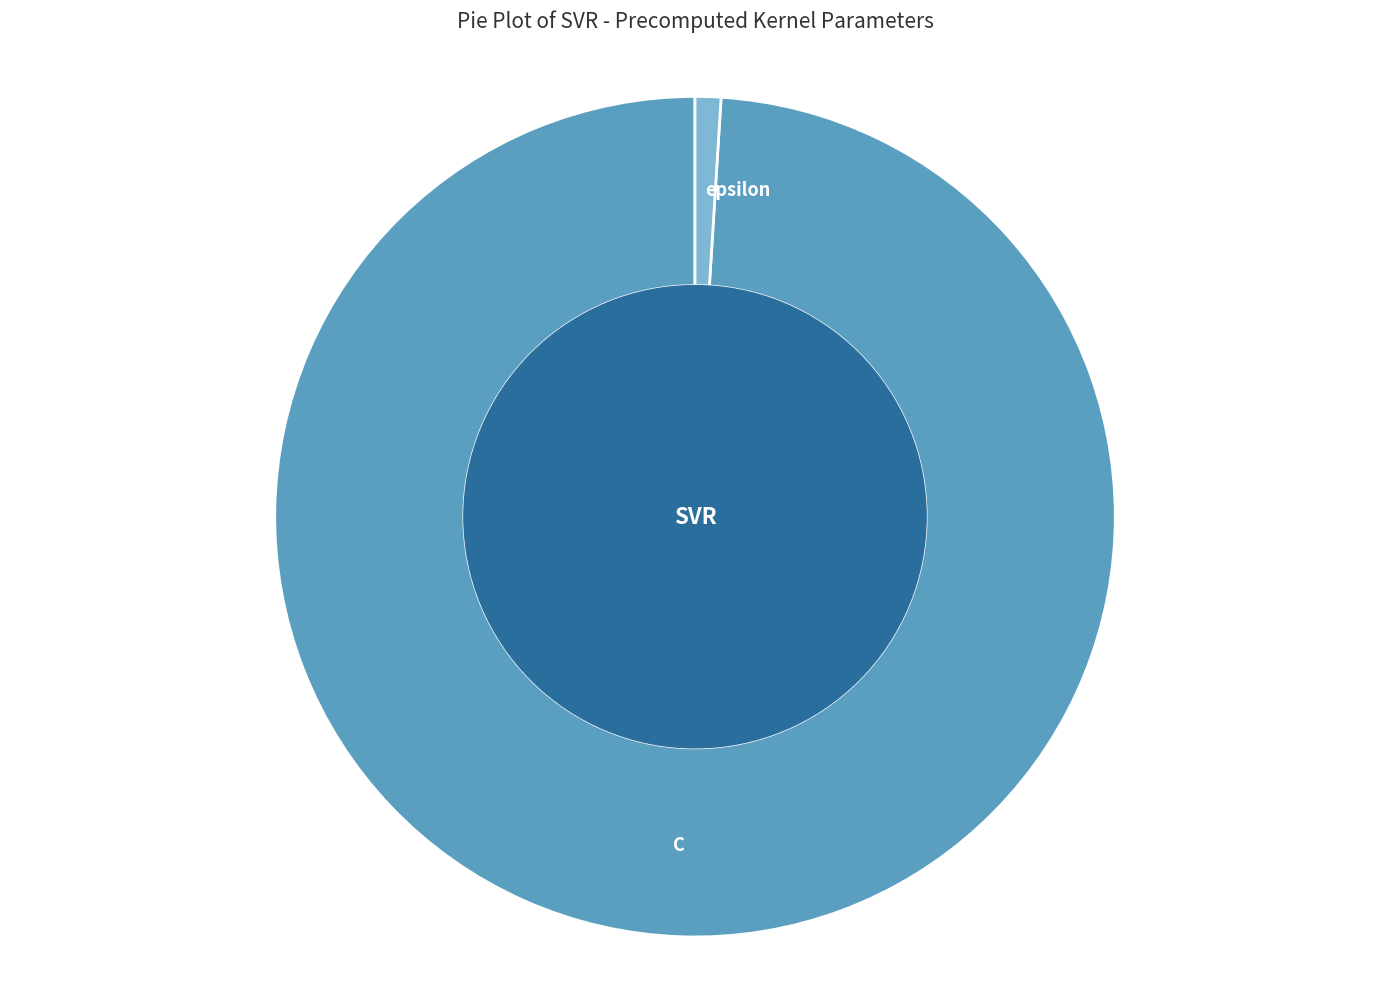

Which category has the smallest portion of the pie?

epsilon